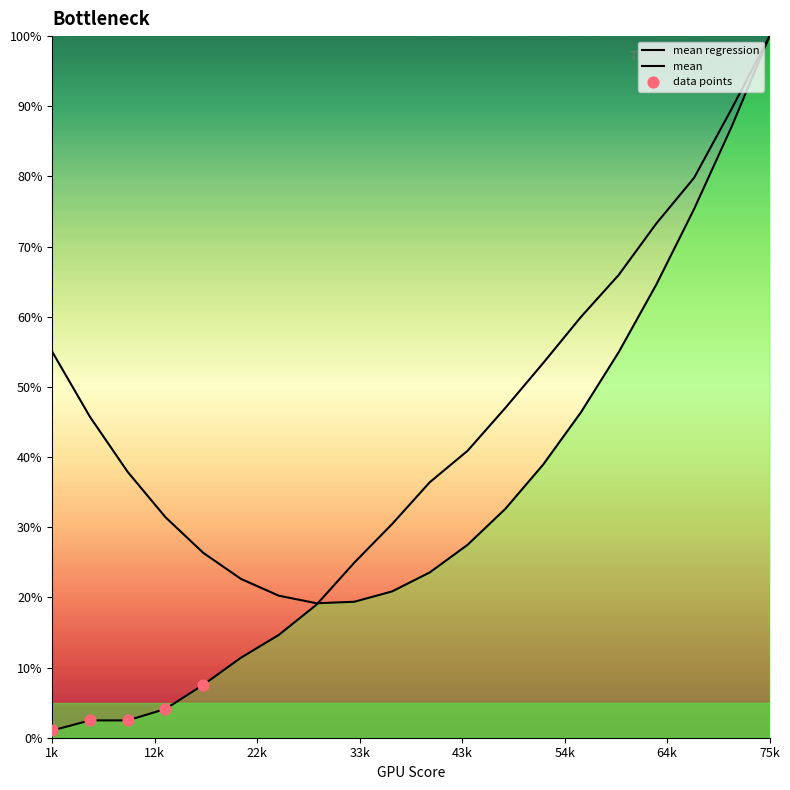

What is the total value across all series at 3.668242809845481?

51.3